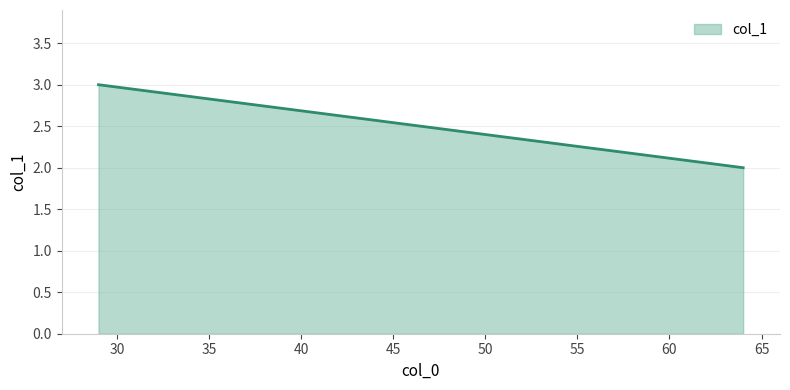

Is it true that the value at 0 is 3?

True